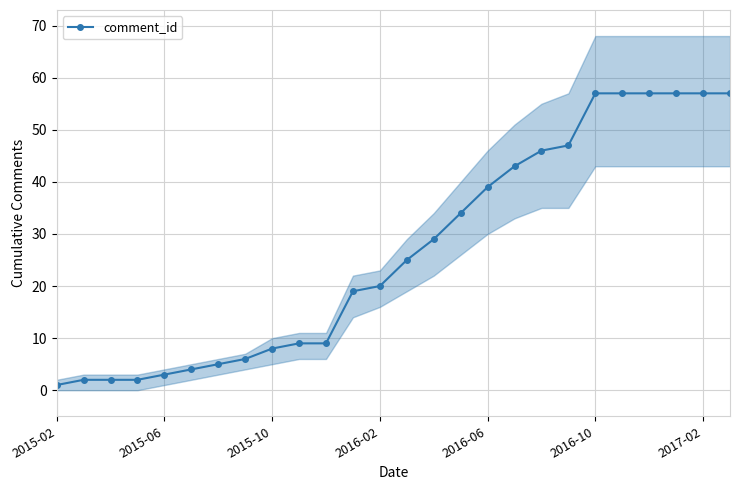

What is the maximum value shown in the chart?

57